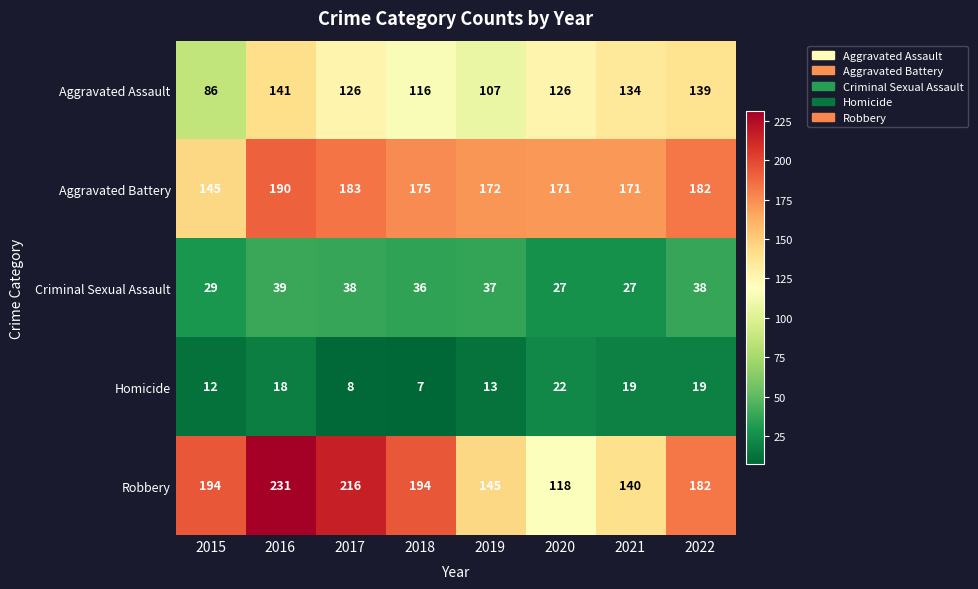

What is the difference between the Aggravated Battery values at 2015 and 2020?

26